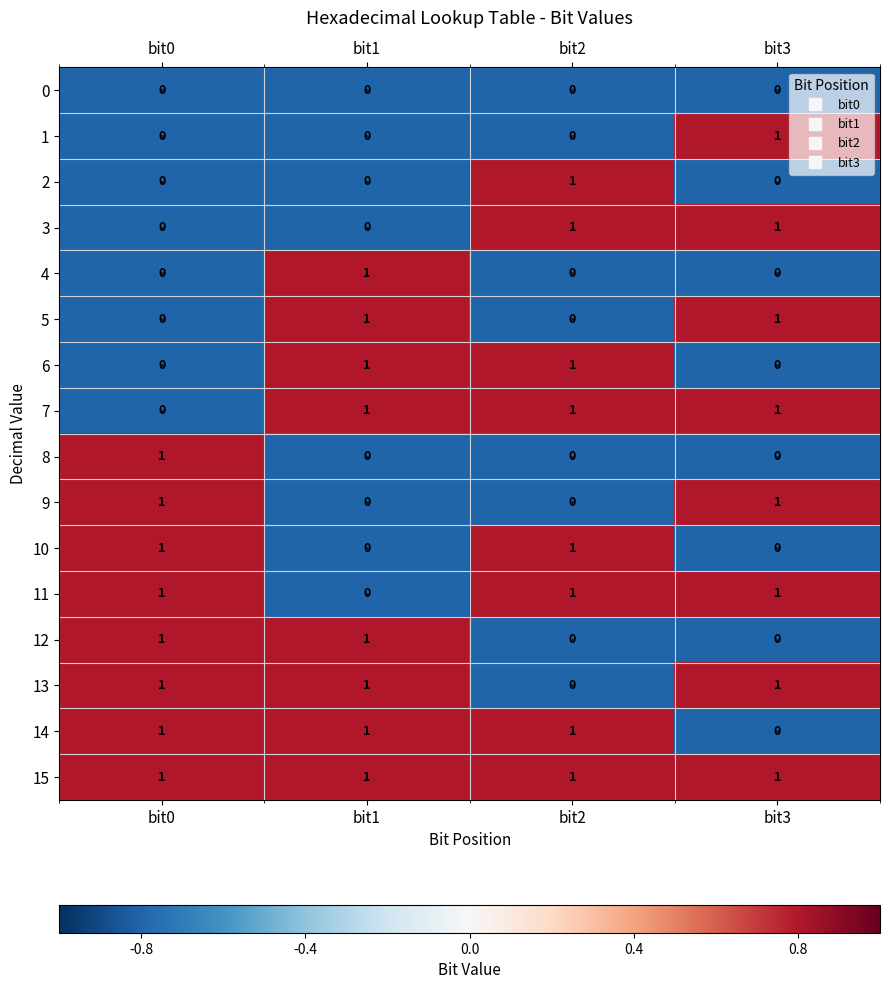

Which series has the largest total across all categories?

15